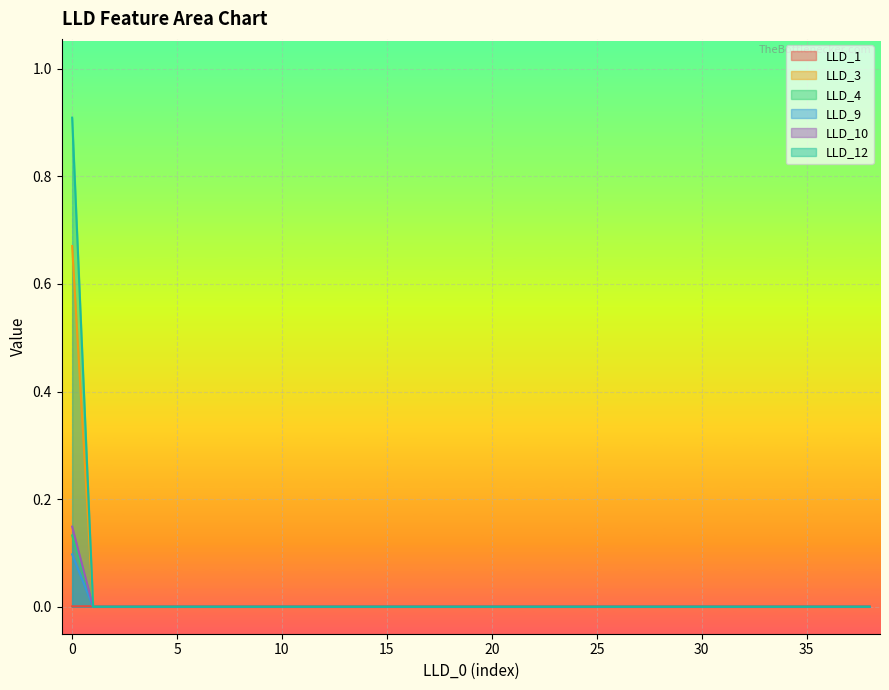

What is the maximum value for LLD_12?

0.9